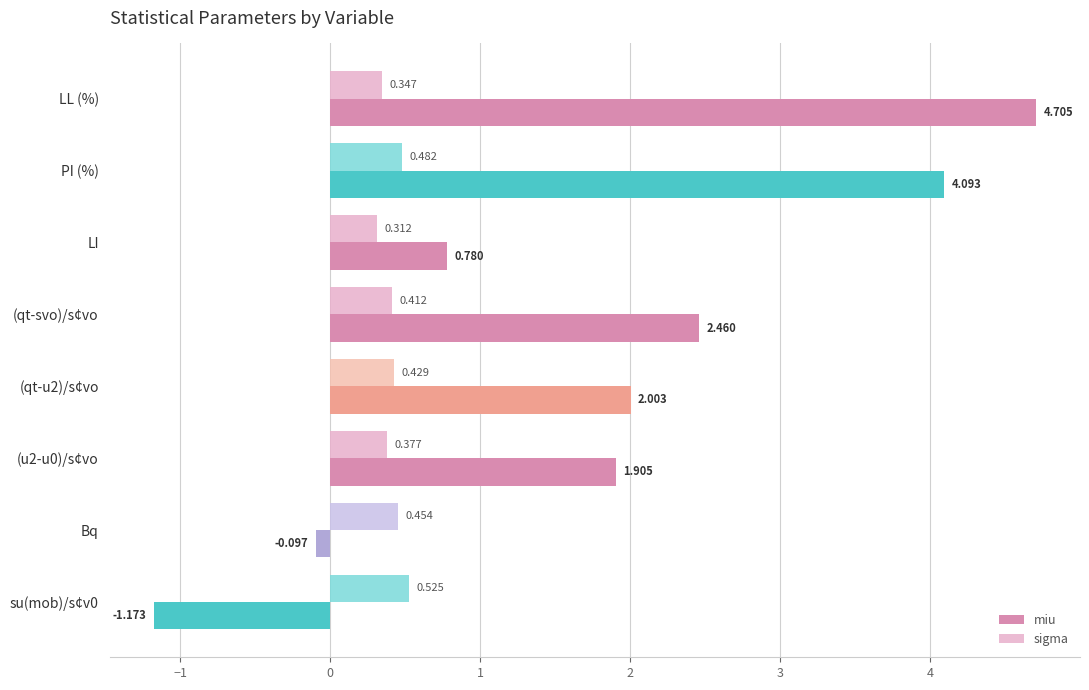

List the labels in order of sigma value, largest first.

su(mob)/s¢v0, PI (%), Bq, (qt-u2)/s¢vo, (qt-svo)/s¢vo, (u2-u0)/s¢vo, LL (%), LI